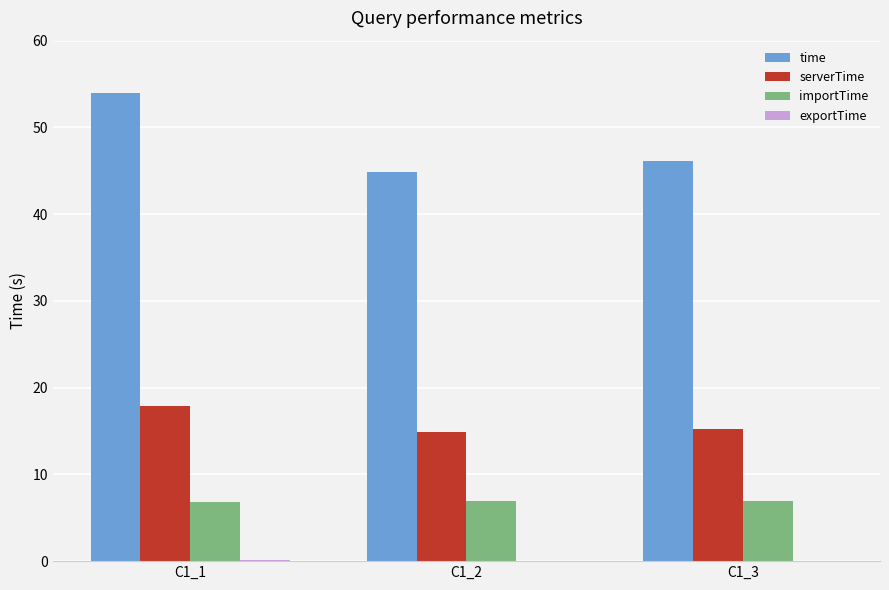

Which series has the widest spread of values?

time